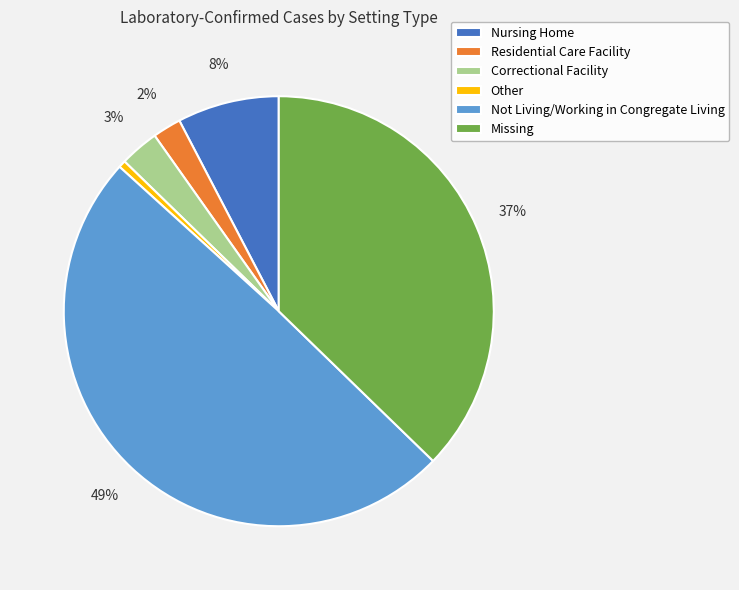

Between Other and Residential Care Facility, which is larger?

Residential Care Facility